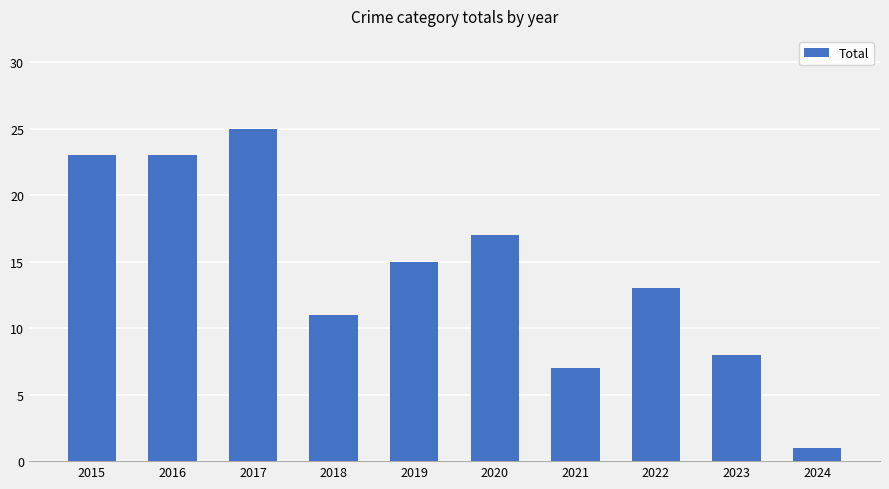

What is the change in value from 2019 to 2021?

-8